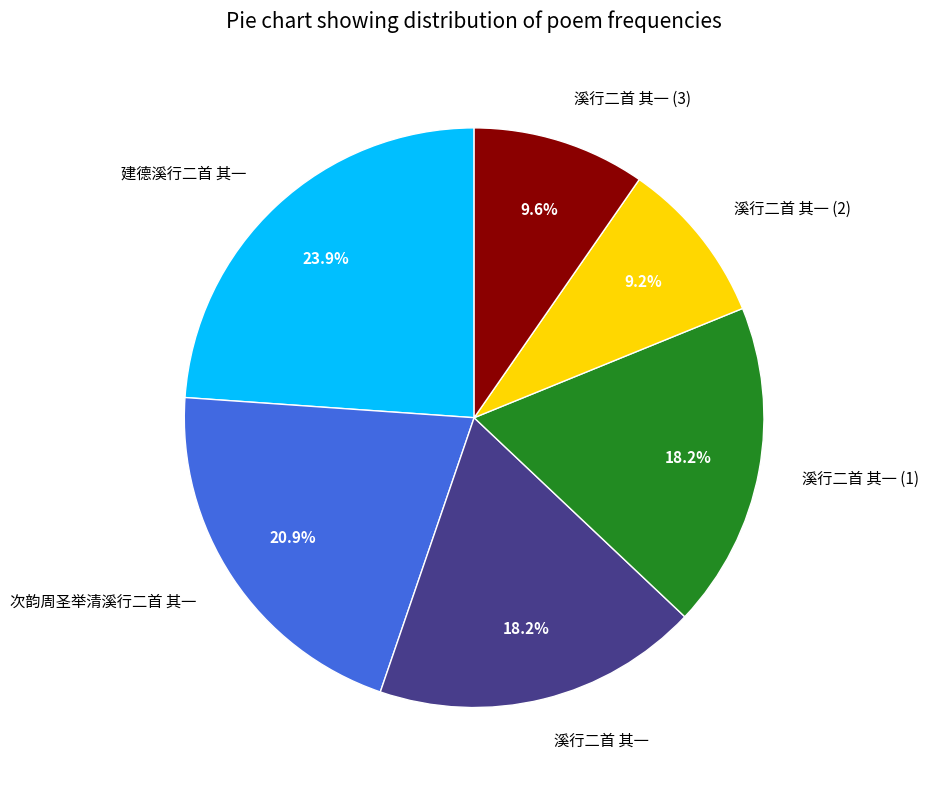

Do 溪行二首 其一 (1) and 次韵周圣举清溪行二首 其一 together represent more than half of the pie?

No